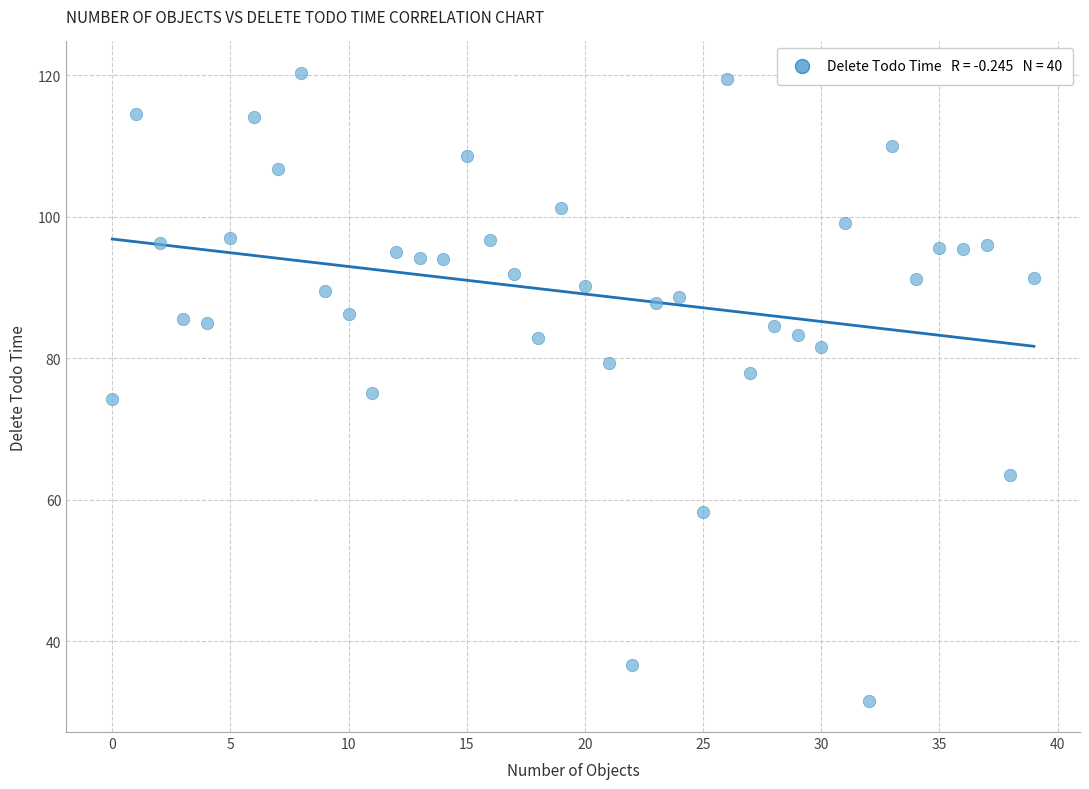

What is the range of Y values (max minus min)?

88.8